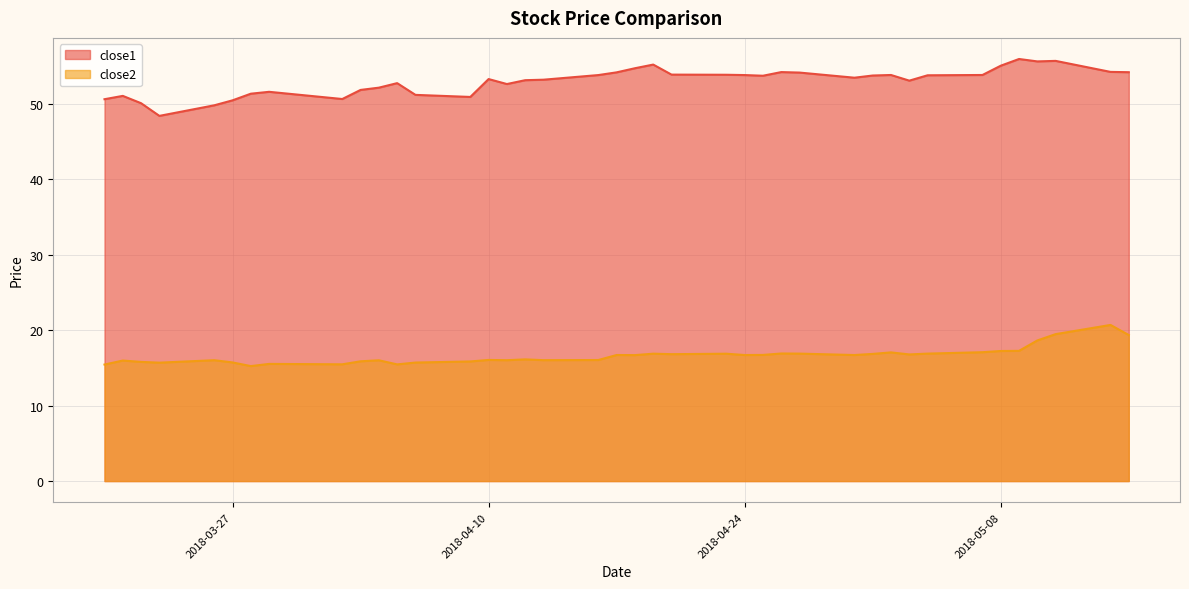

Is the value of close2 at 2018-05-07 greater than the value of close1 at 2018-03-20?

No